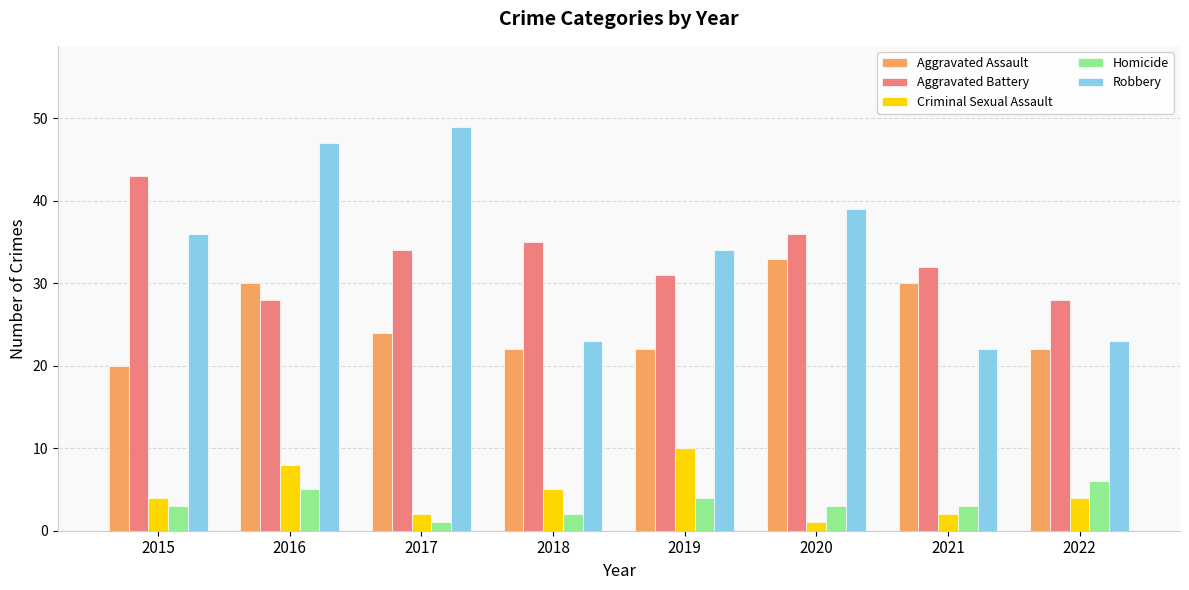

What are all the series names shown in the legend?

Aggravated Assault, Aggravated Battery, Criminal Sexual Assault, Homicide, Robbery